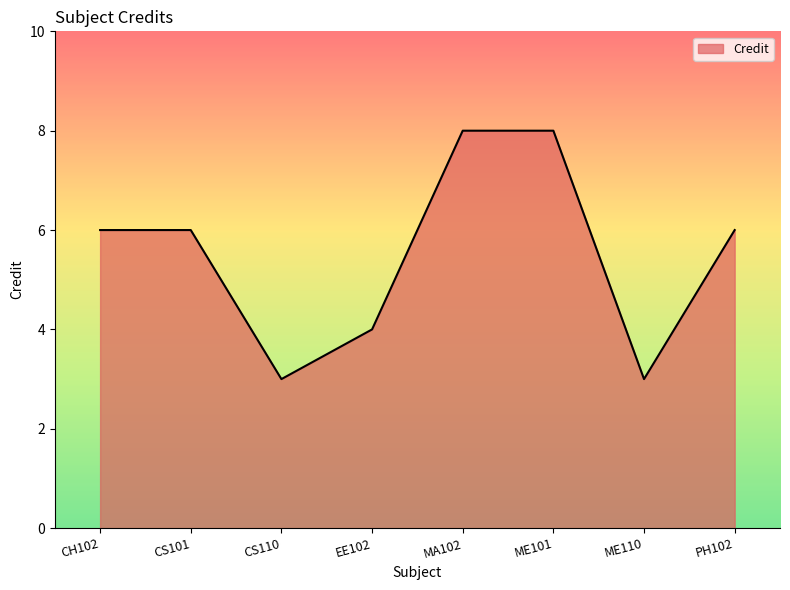

What is the average value?

6